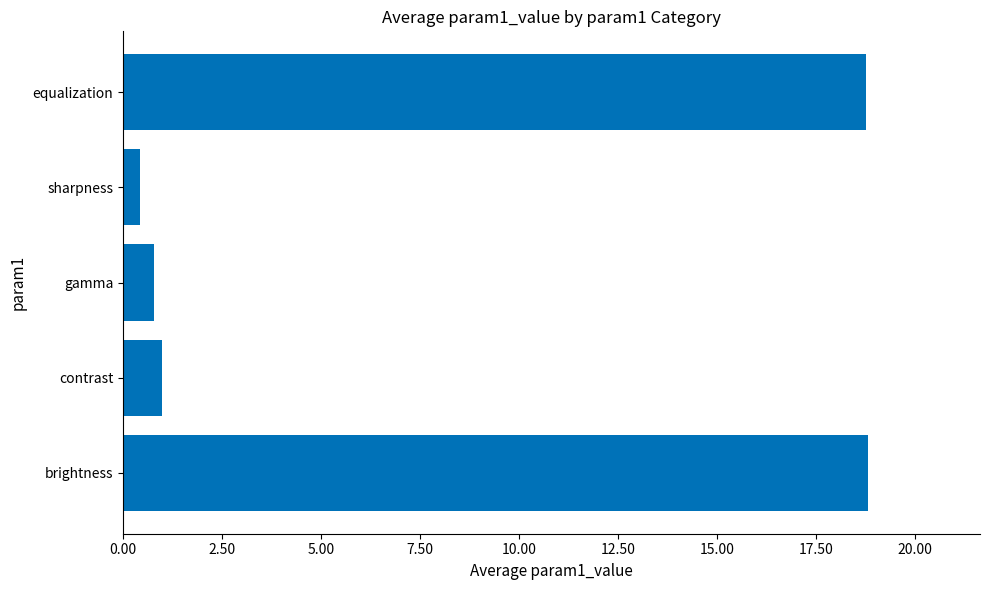

Reading top to bottom, list all the values displayed in this chart.

equalization=18.8	sharpness=0.4	gamma=0.8	contrast=1.0	brightness=18.8